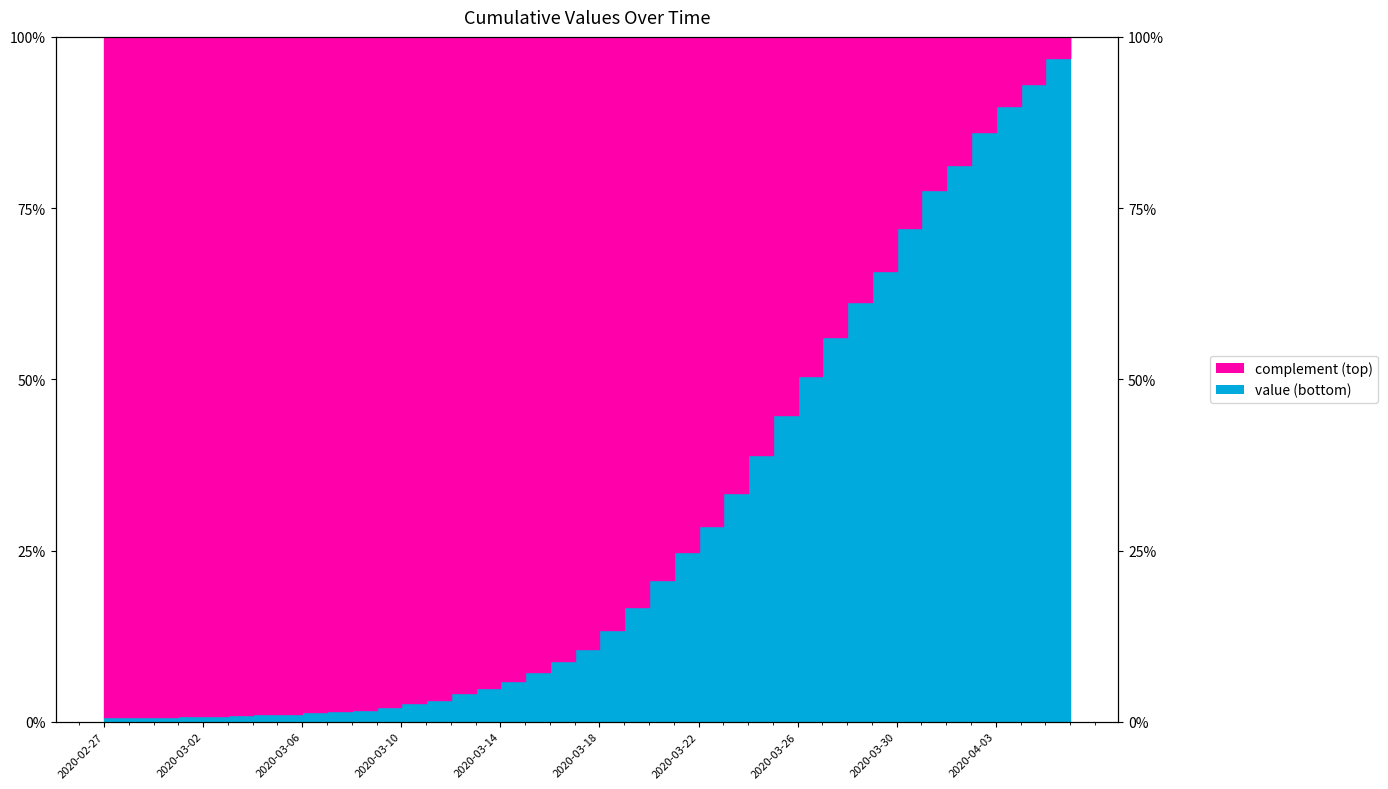

Read the value at 2020-03-18.

13.4